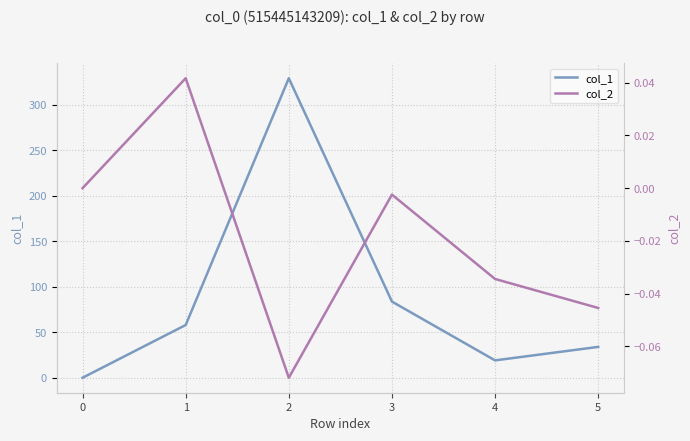

The value of col_1 at 2 is 329.1. True or false?

True